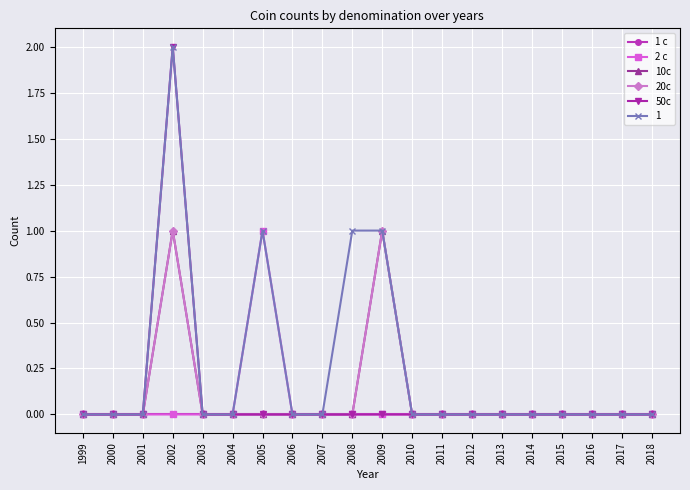

Is this an area chart (filled region under the line)?

No